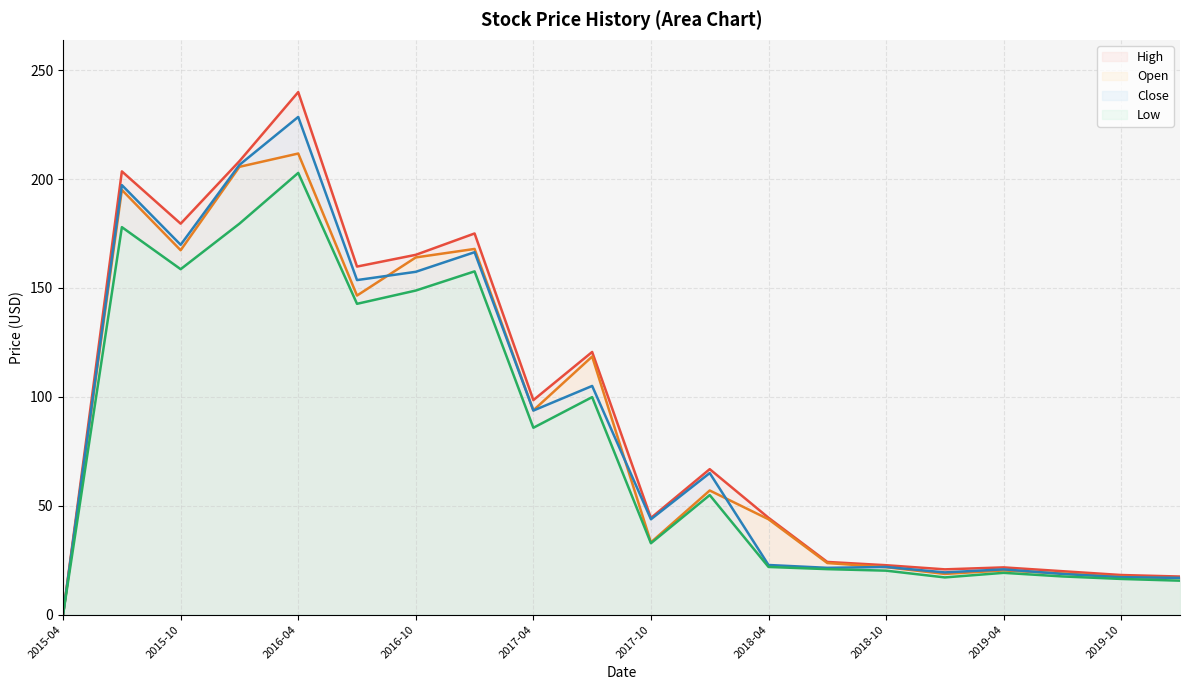

What is the difference between the highest and lowest values at 2017-04?

12.7